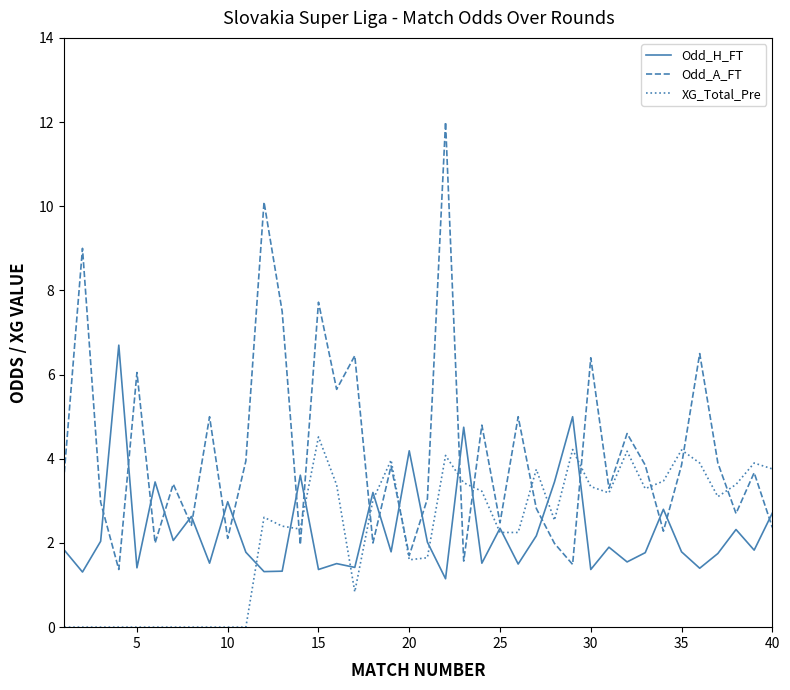

List the series in order of their peak value, lowest first.

XG_Total_Pre, Odd_H_FT, Odd_A_FT